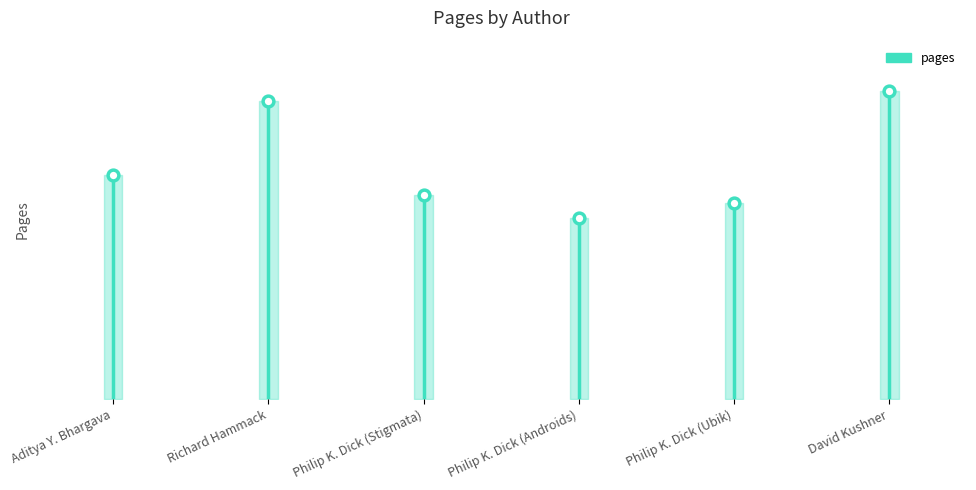

What is the change in value from Aditya Y. Bhargava to David Kushner?

+82